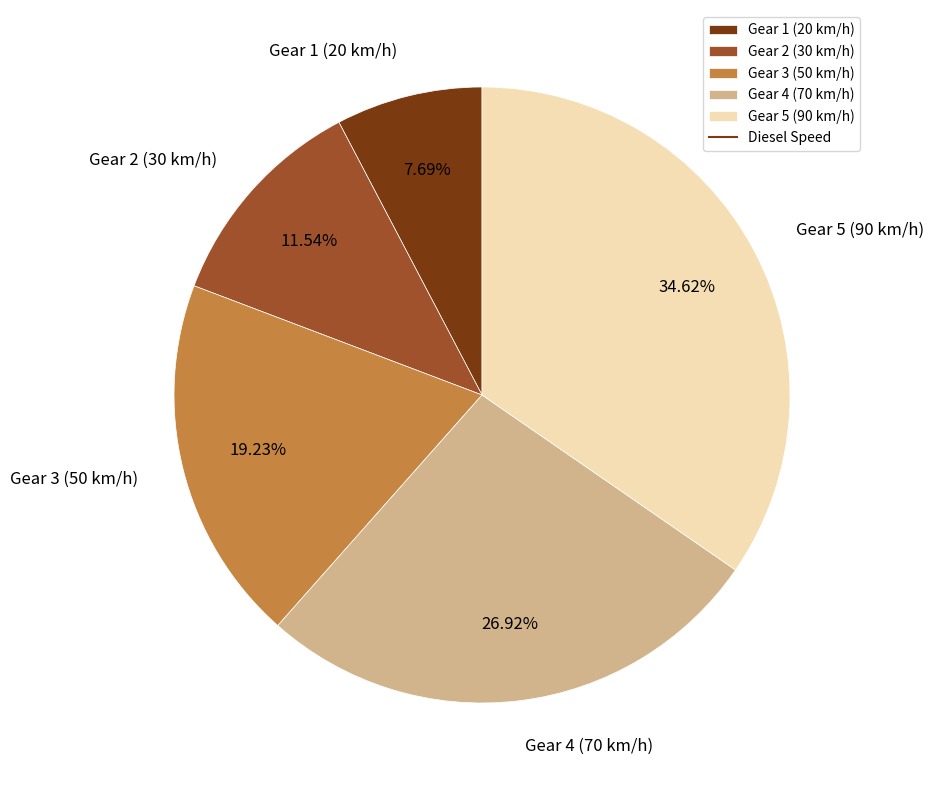

How many slices are in this pie chart?

5